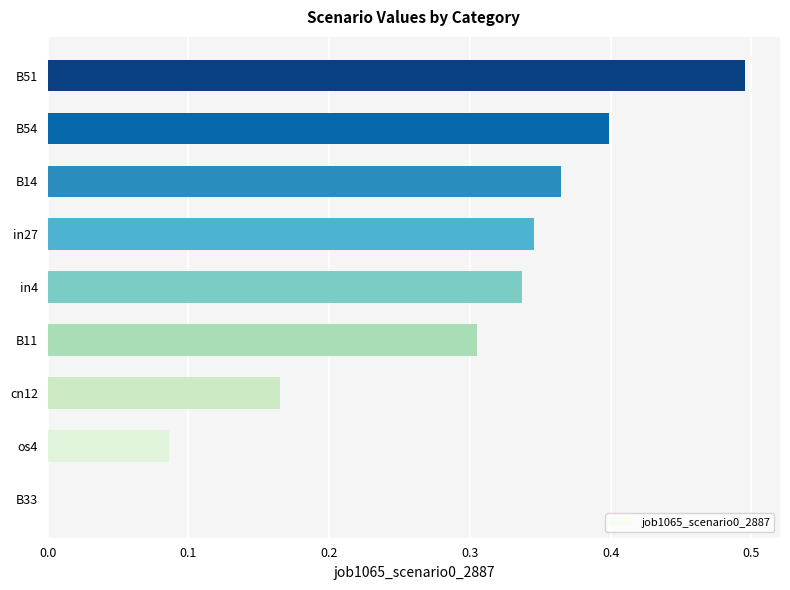

Is it true that the value at B54 is 0.4?

True